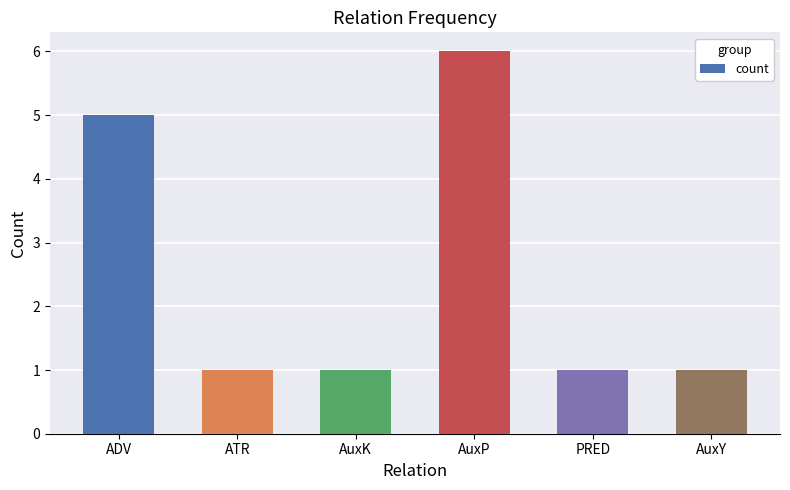

Reading left to right, extract all data points from this chart.

5	1	1	6	1	1